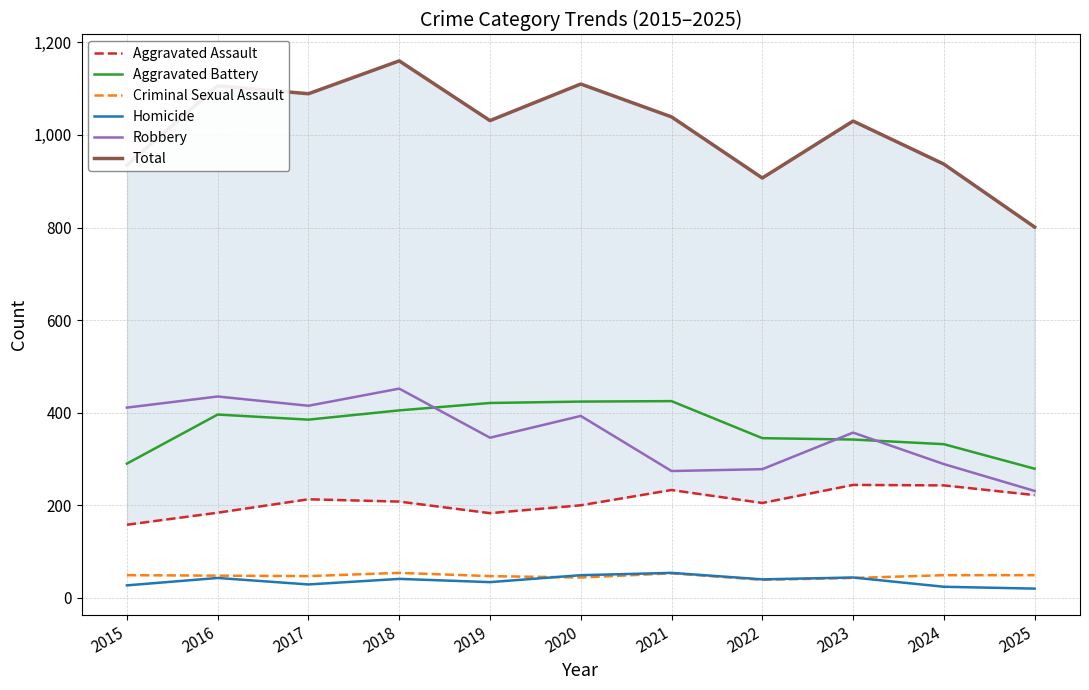

At which category does Total reach its first local valley?

2017